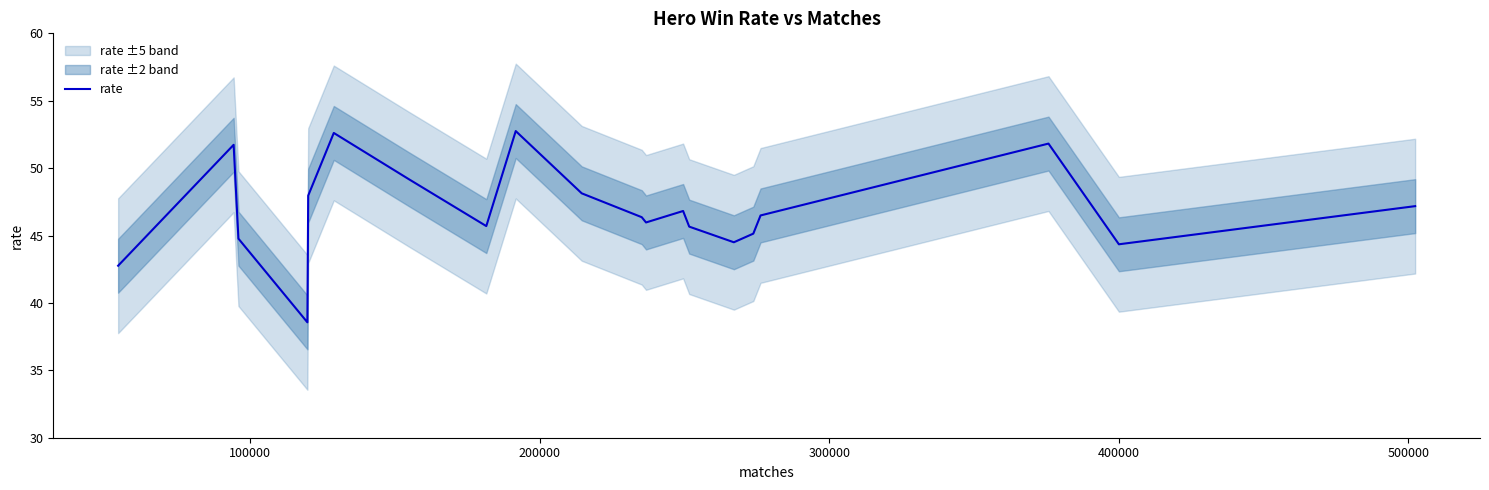

What is the highest value of the rate series?

52.8